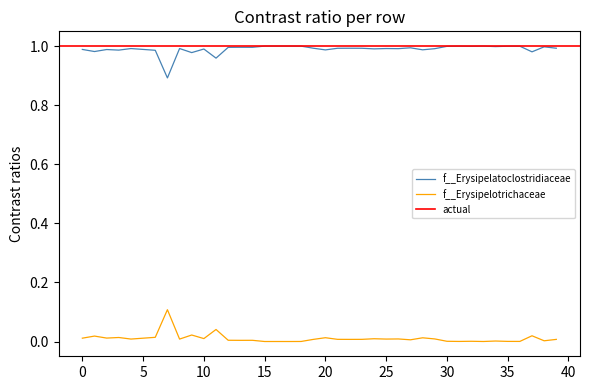

True or false: f__Erysipelatoclostridiaceae and f__Erysipelotrichaceae cross at least once.

False